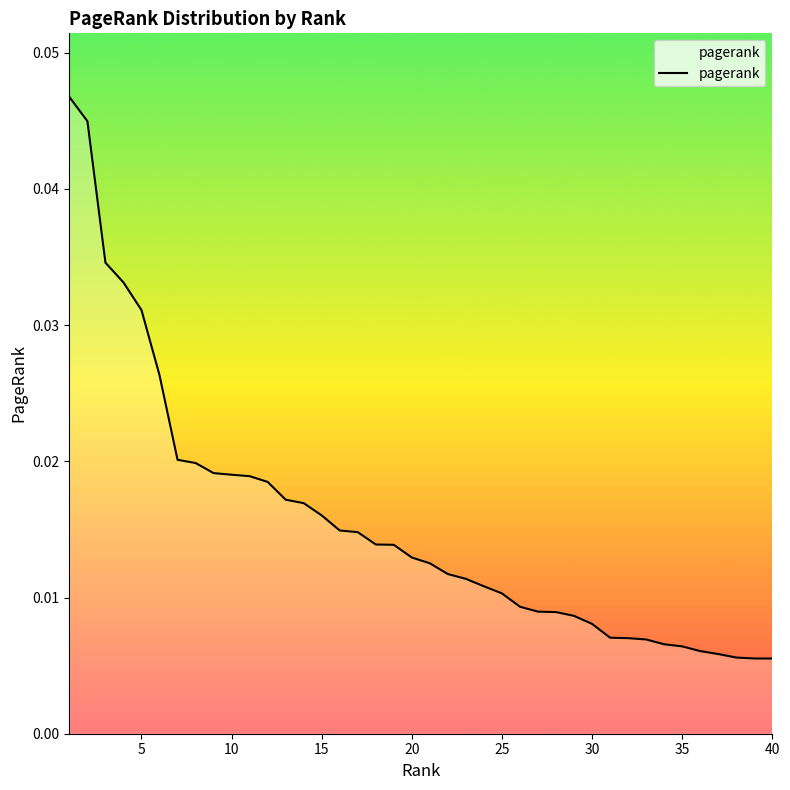

How many lines are shown in the chart?

1